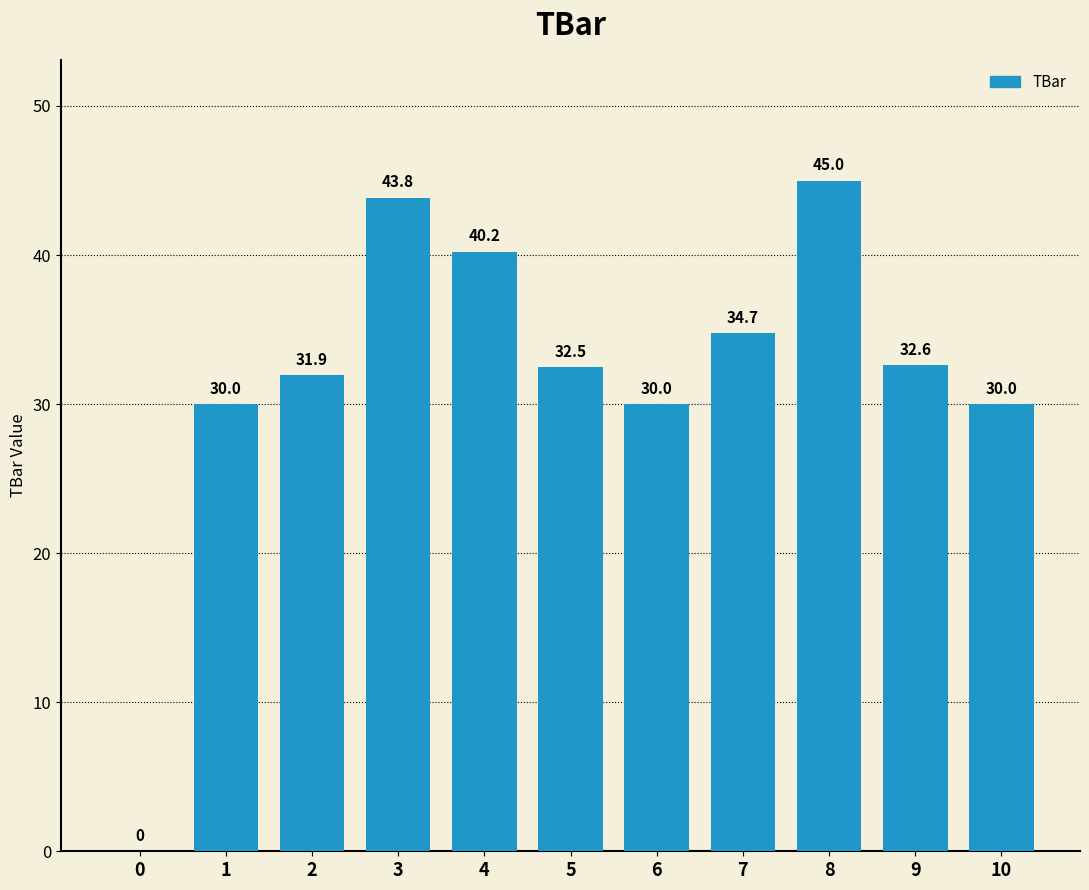

Where does the data first go above 32?

3